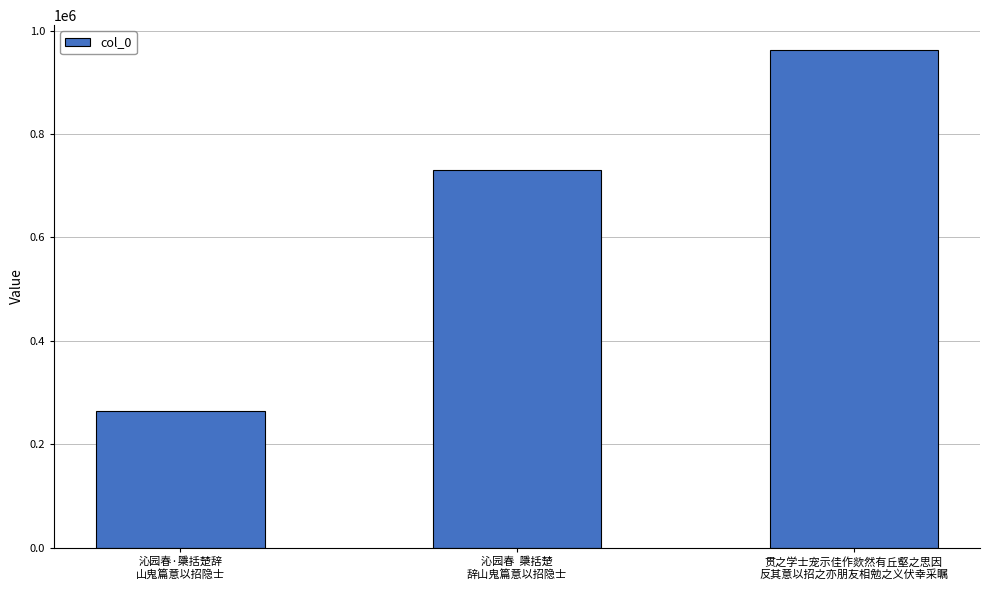

Are the bars horizontal?

No